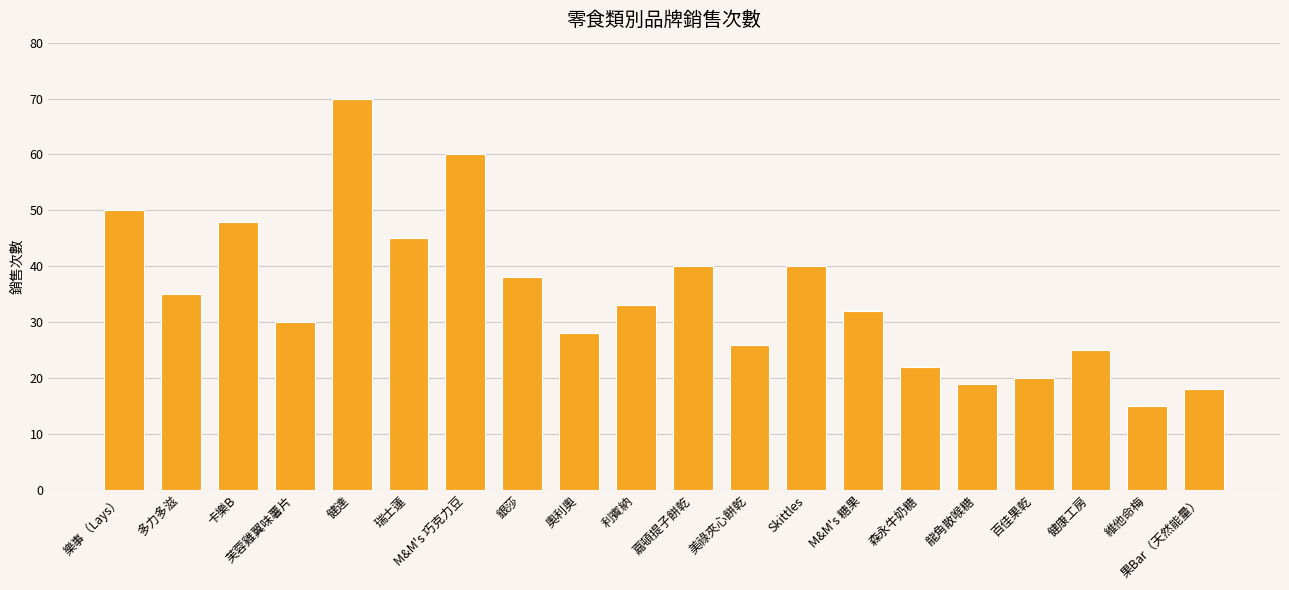

Count the number of categories in the chart.

20